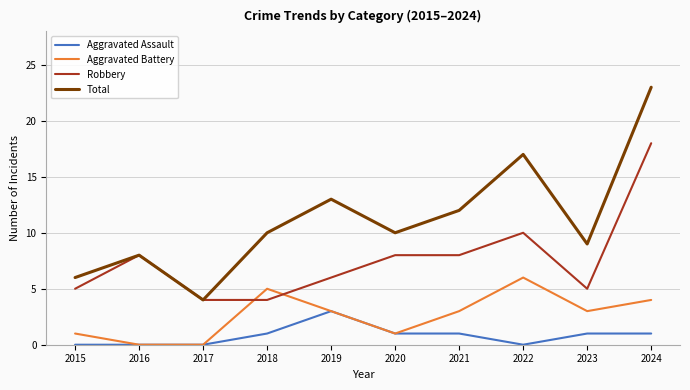

True or false: Total has more than 1 interior local peaks.

True